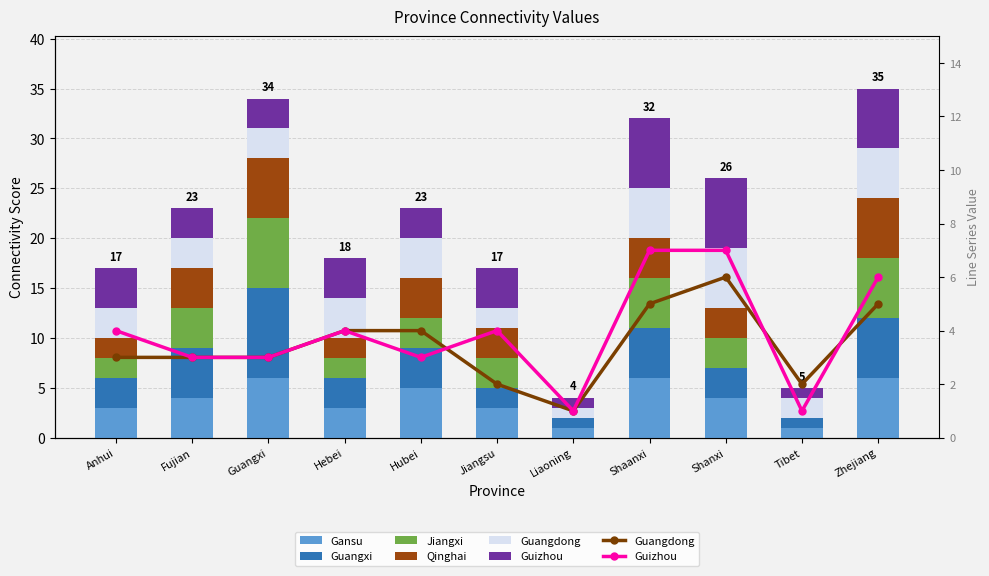

Count the Gansu values in the range 3 to 6.

9